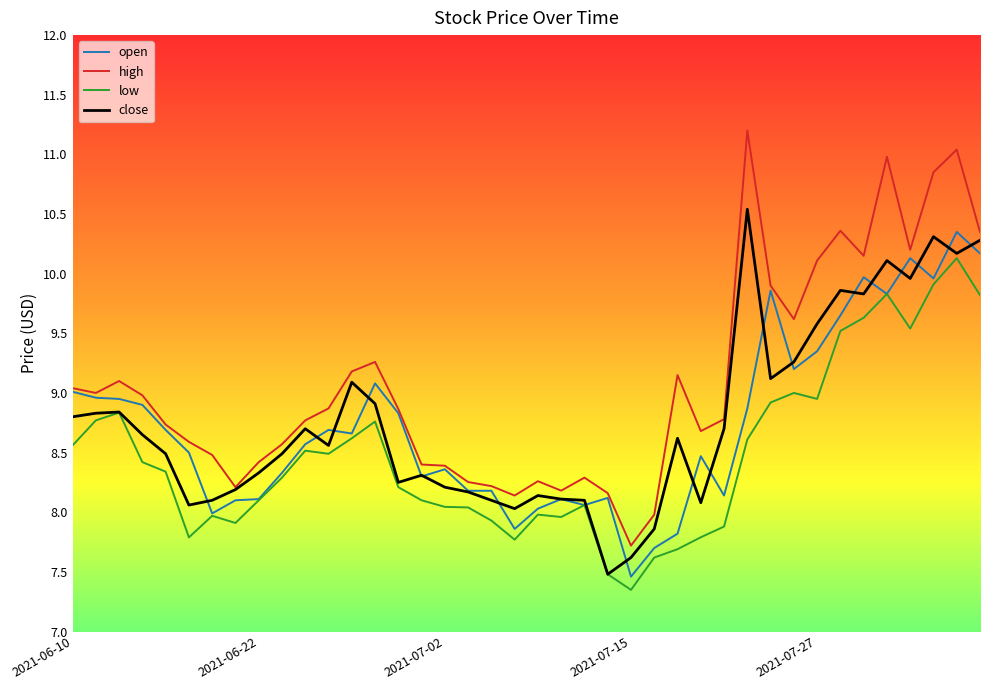

What is the average value of the low series?

8.5